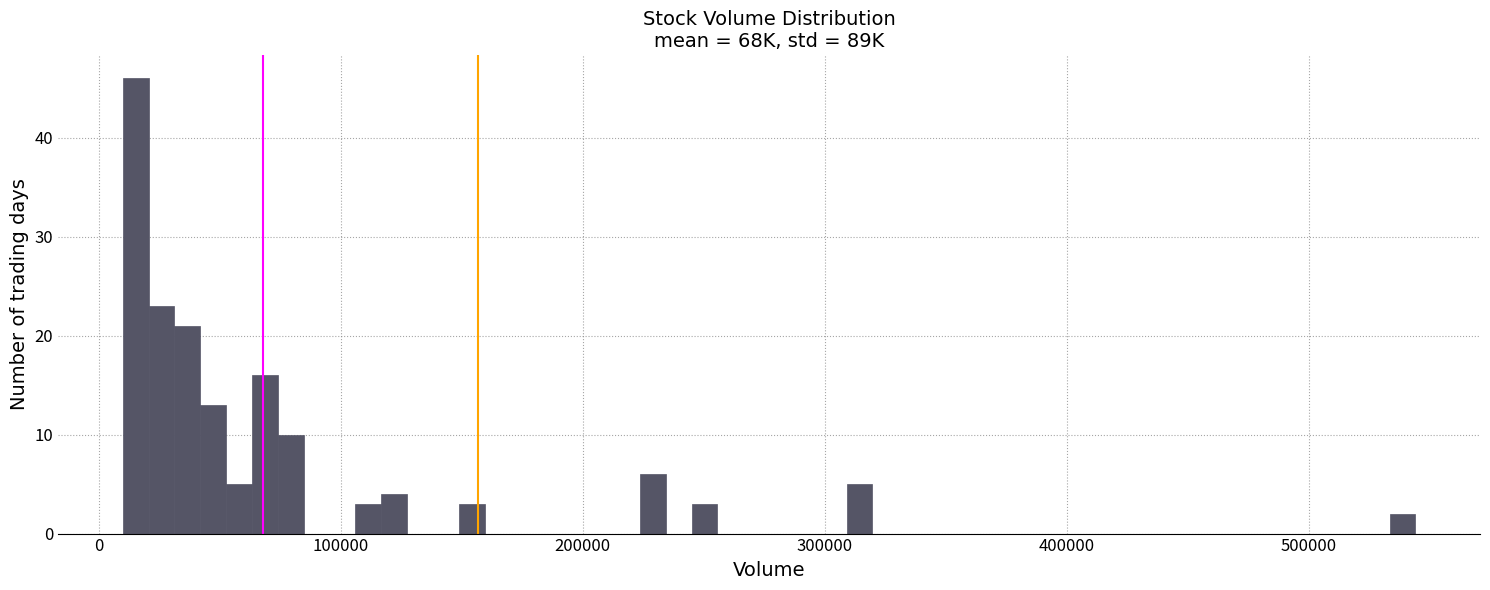

Around what value on the x-axis is the tallest bar? Give the approximate position of its centre, as read against the axis.

20000